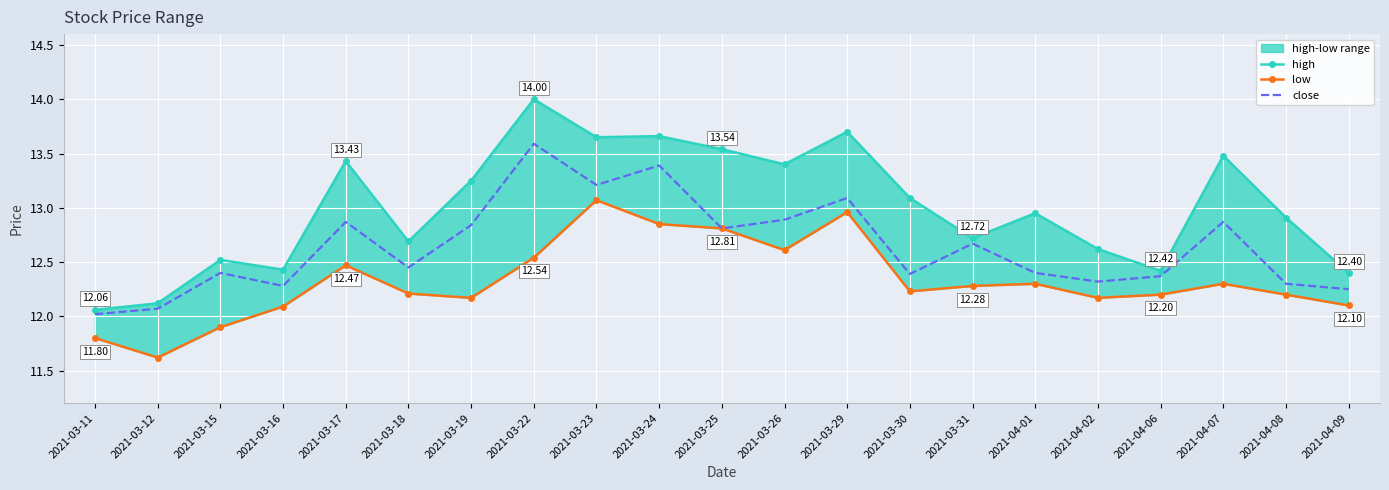

How many interior local peaks does the low series have?

5